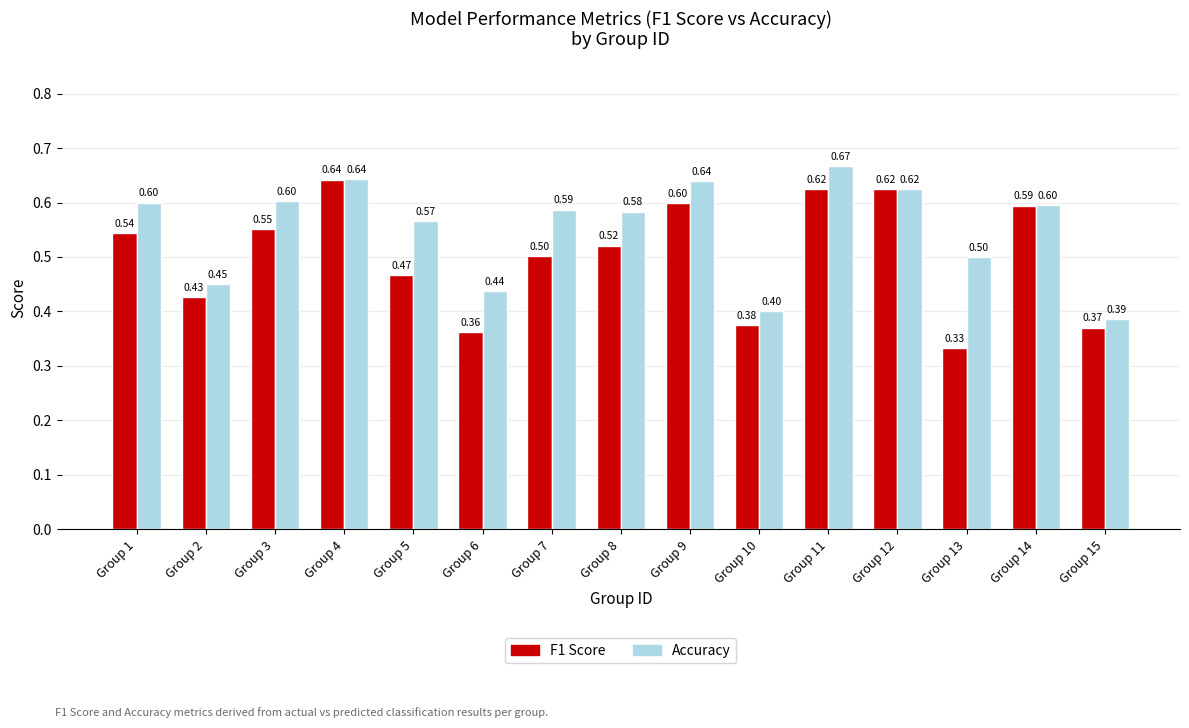

Read the F1 Score value at Group 11.

0.6